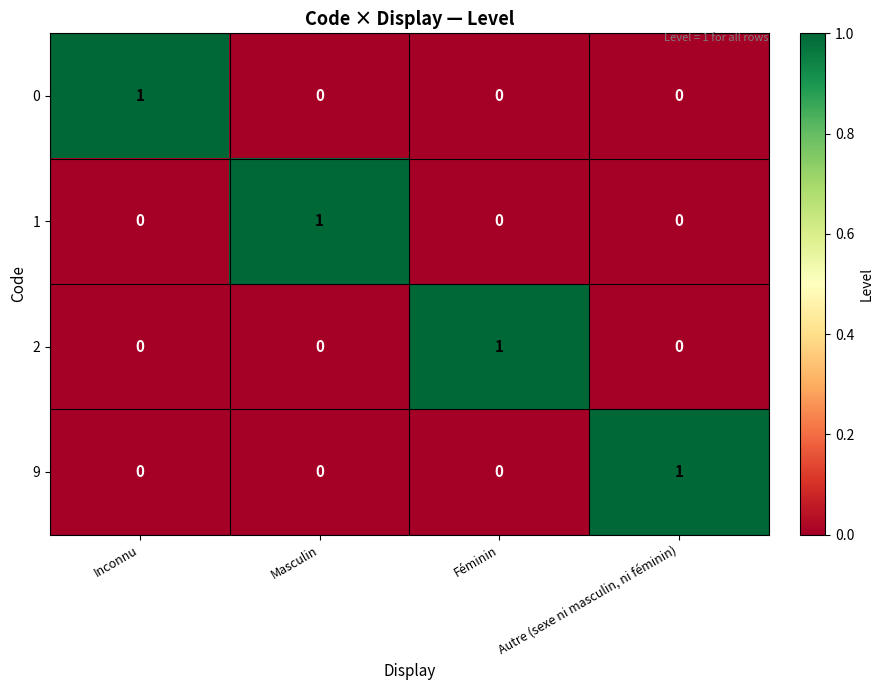

The 0 series shows 1 at Masculin. True or false?

False